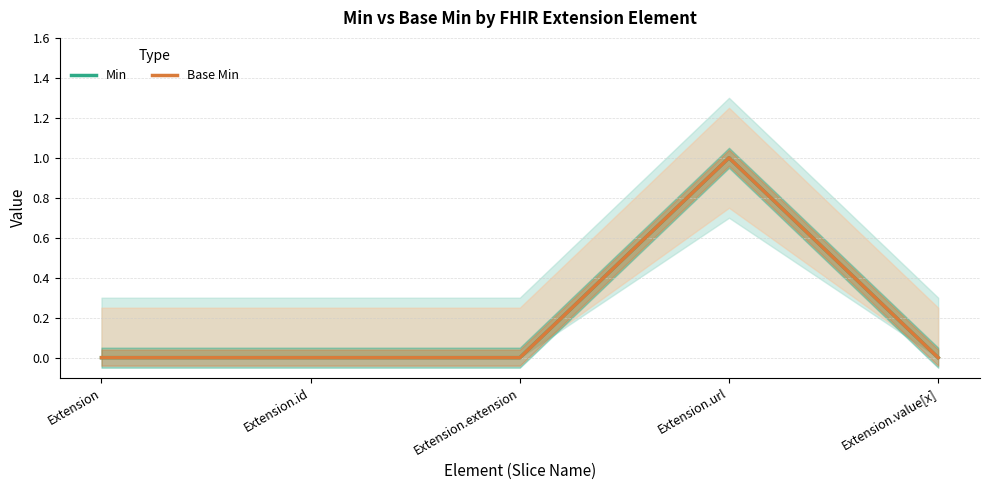

At how many categories does at least one series exceed 0?

1